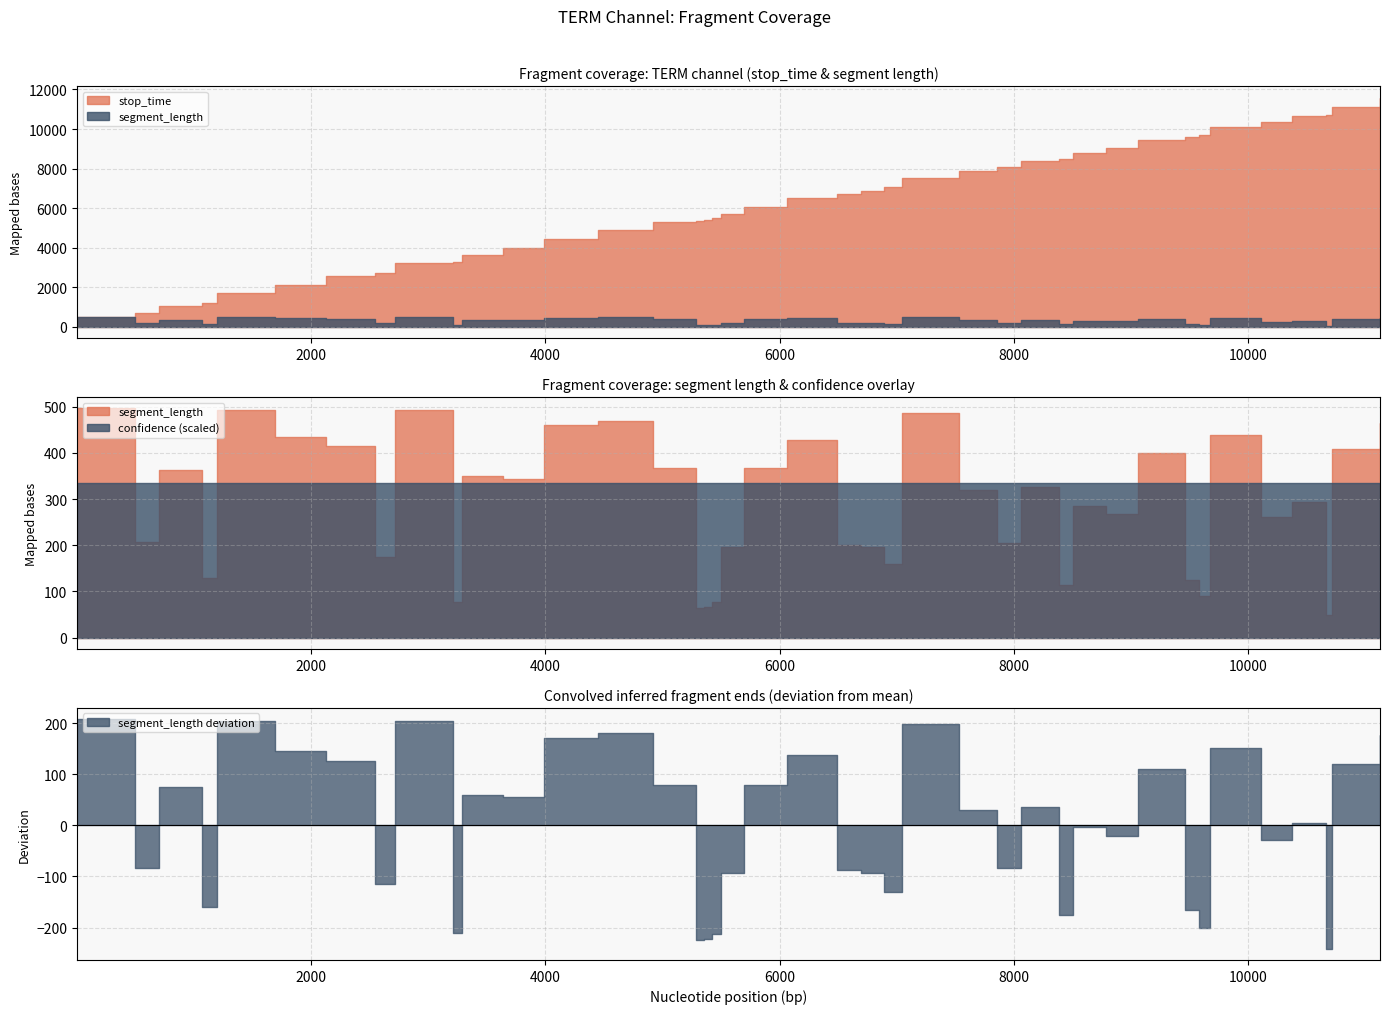

True or false: stop_time and label intersect in this chart.

False